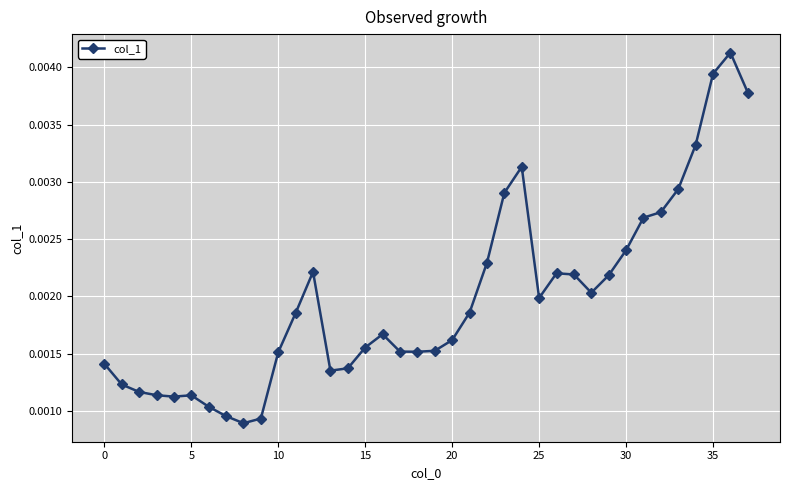

True or false: there are more than 1 points higher than both neighbors.

True